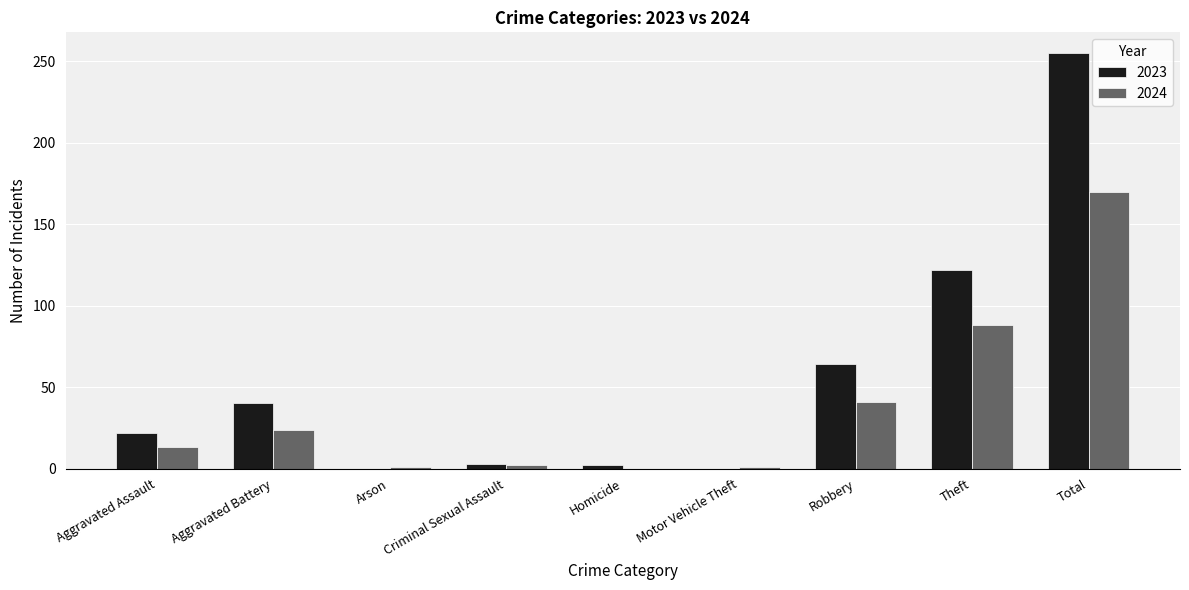

What are all the series names shown in the legend?

2023, 2024